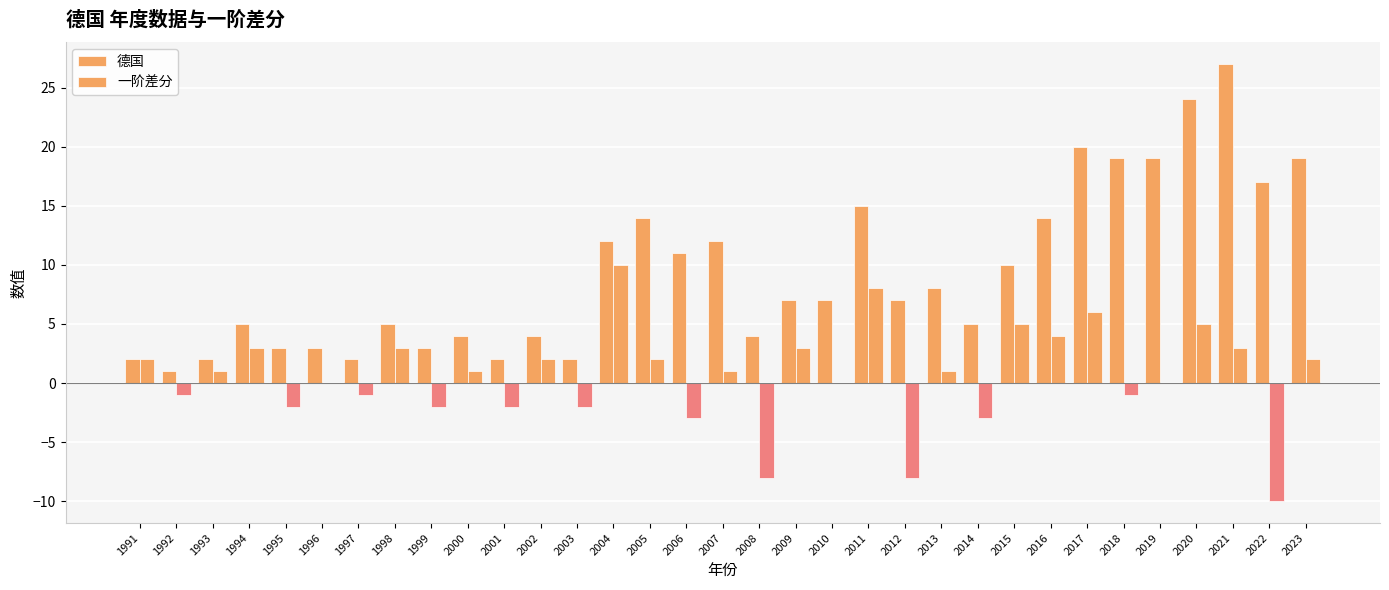

How many categories are shown in the chart?

33